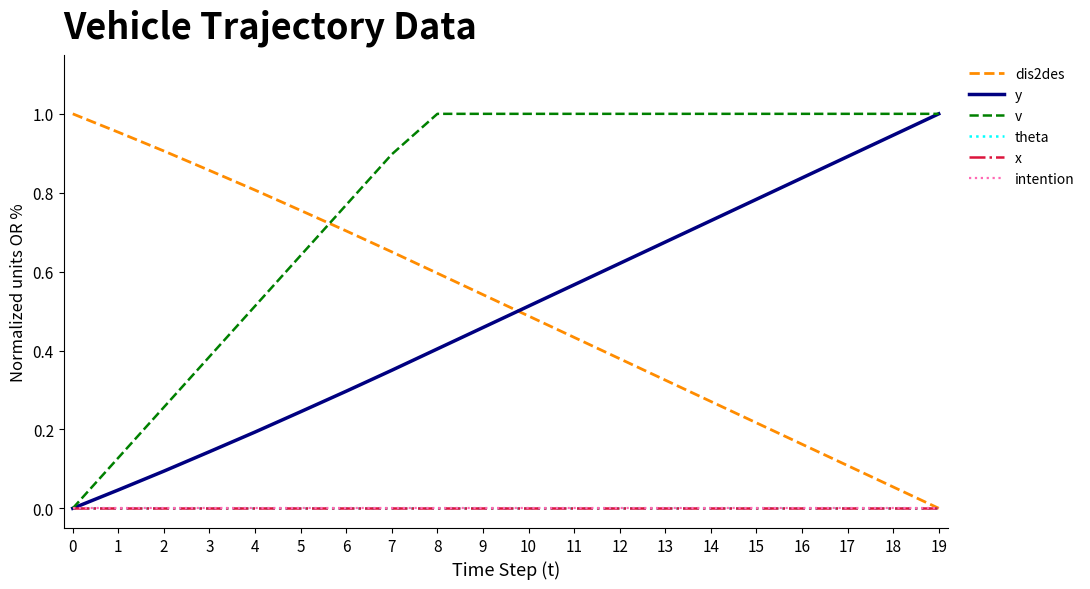

Is this an area chart (filled region under the line)?

No